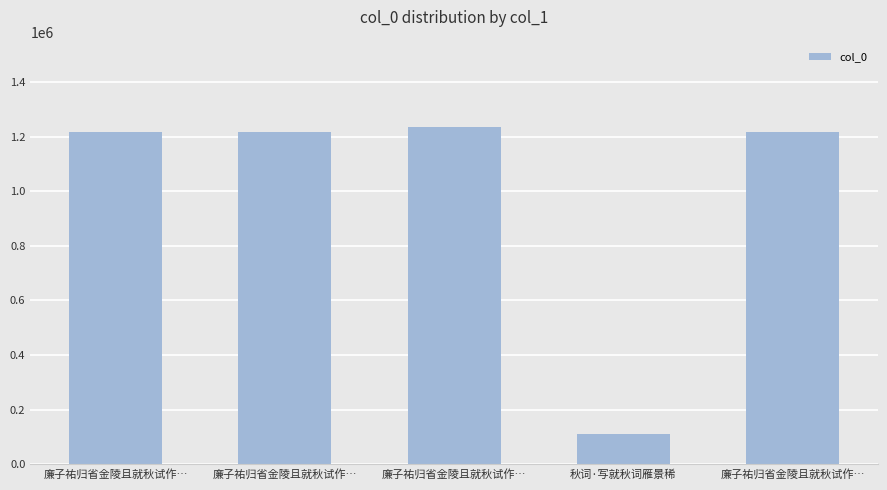

Reading left to right, what are all the values shown in this chart?

廉子祐归省金陵且就秋试作…=1217191	廉子祐归省金陵且就秋试作…=1217190	廉子祐归省金陵且就秋试作…=1236115	秋词·写就秋词雁景稀=112485	廉子祐归省金陵且就秋试作…=1217192